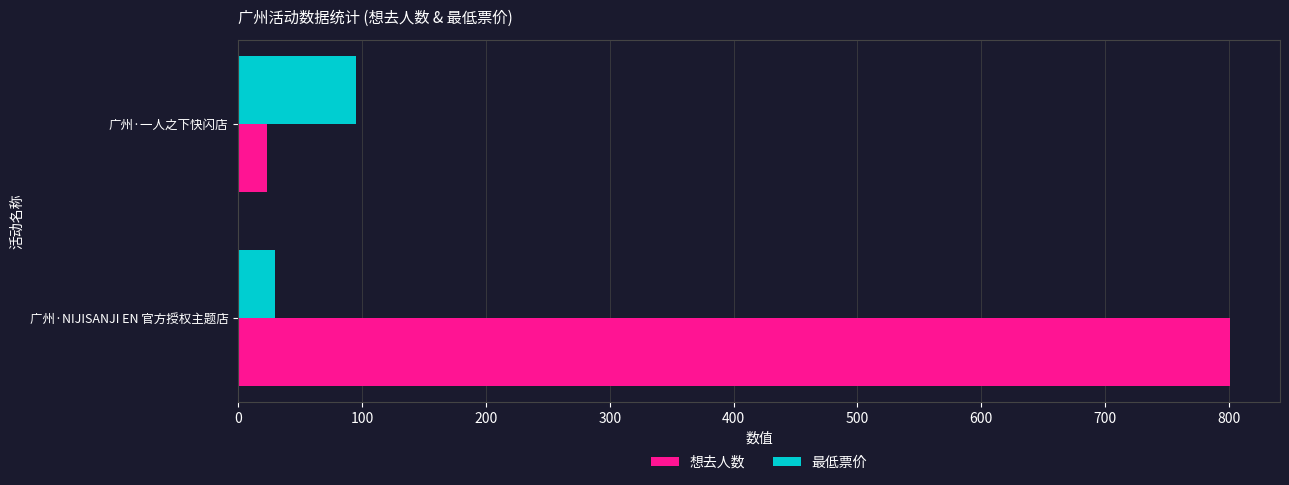

Which series has the widest spread of values?

想去人数